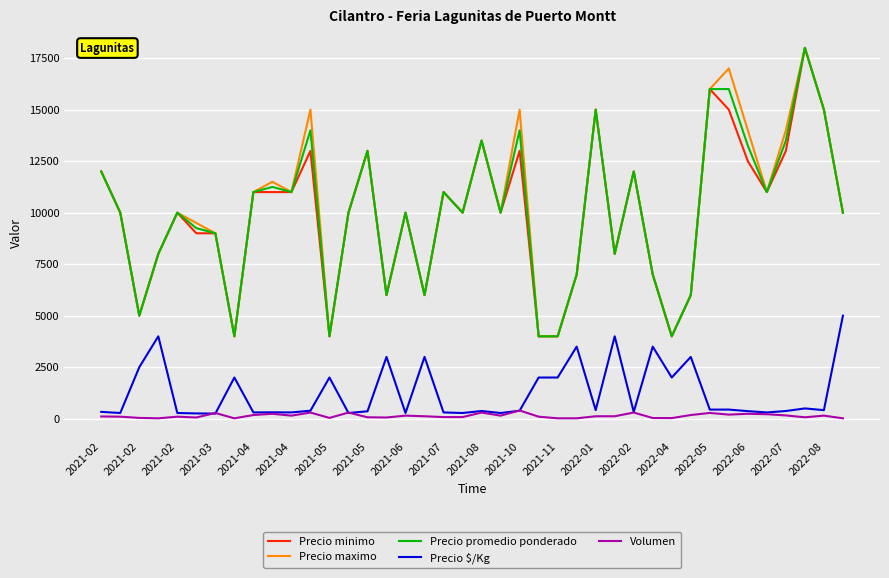

True or false: Precio $/Kg and Precio maximo cross at least once.

False